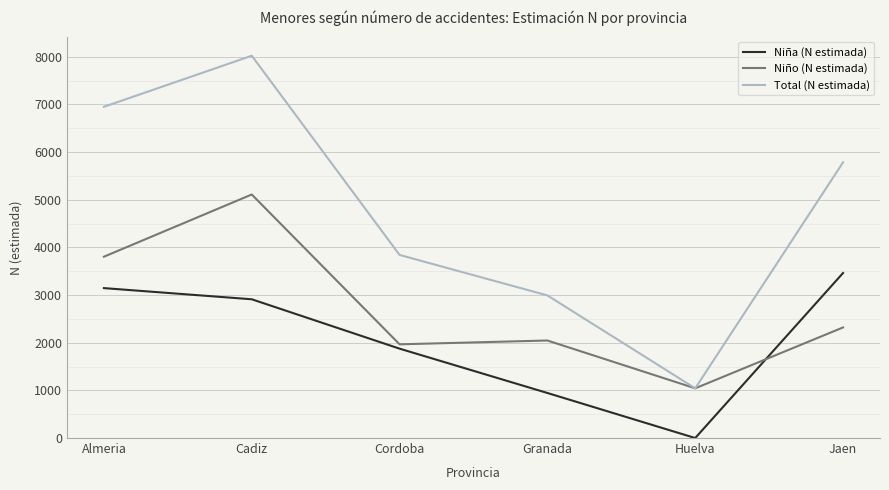

In Niña (N estimada), how many points are lower than both neighbors (excluding endpoints)?

1